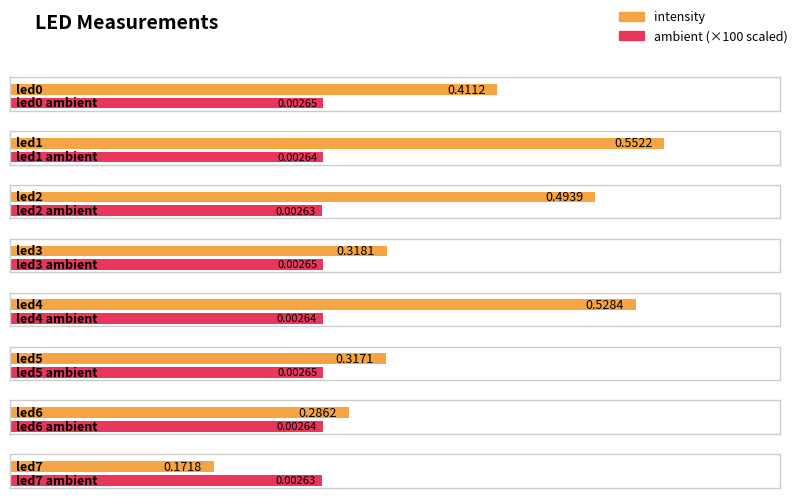

How many series are shown in this chart?

2